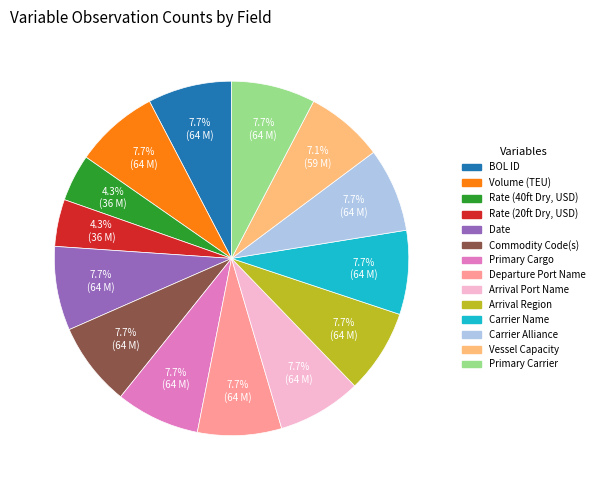

Is there any slice that represents more than half of the pie?

No